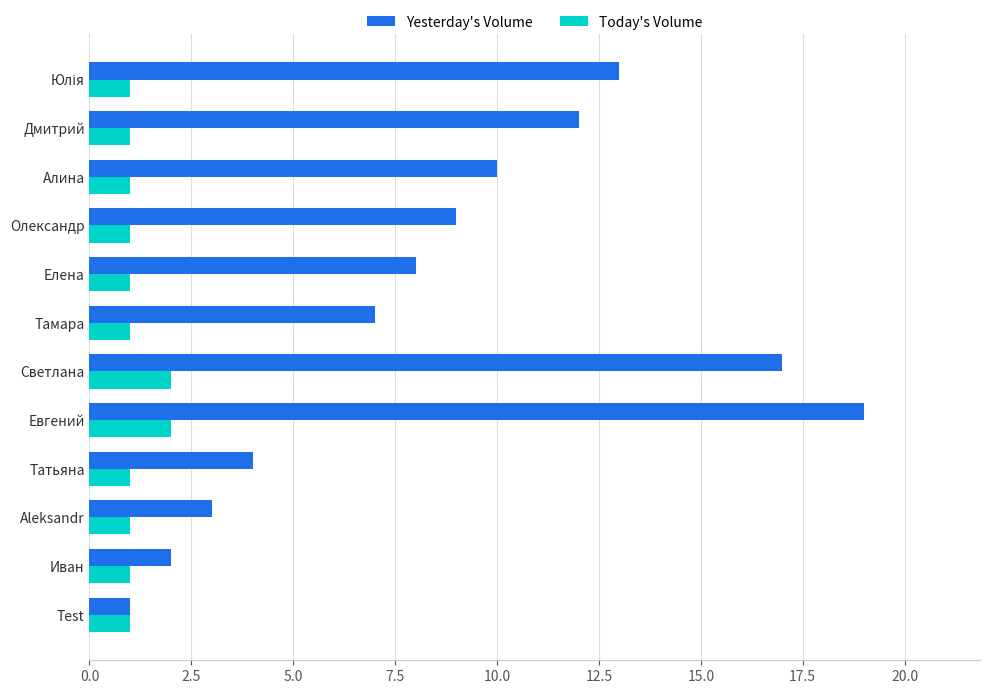

What are all the series names shown in the legend?

Yesterday's Volume, Today's Volume